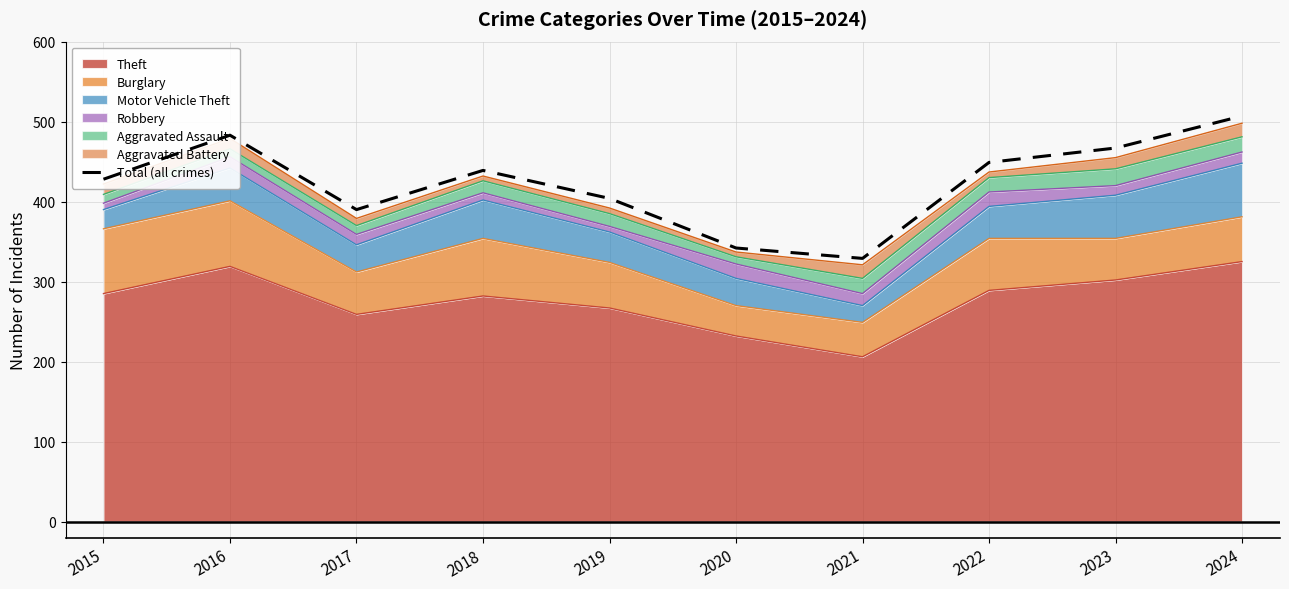

List the labels in order of value, smallest first.

2021, 2020, 2017, 2019, 2015, 2018, 2022, 2023, 2016, 2024